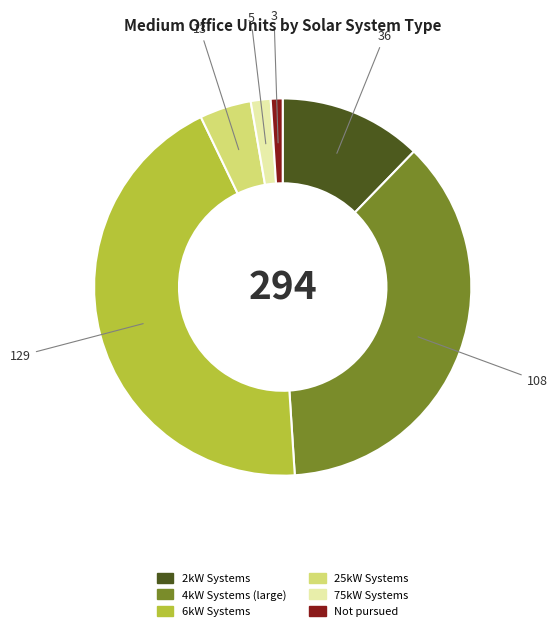

Is there a majority slice in this chart?

No